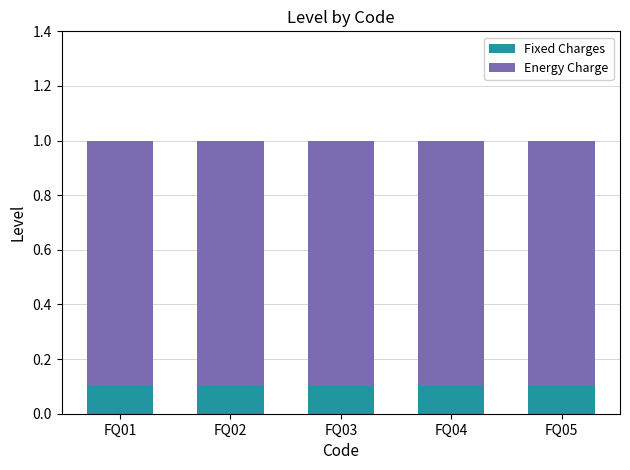

What is the value of the Fixed Charges bar at the 4th from the left?

0.1